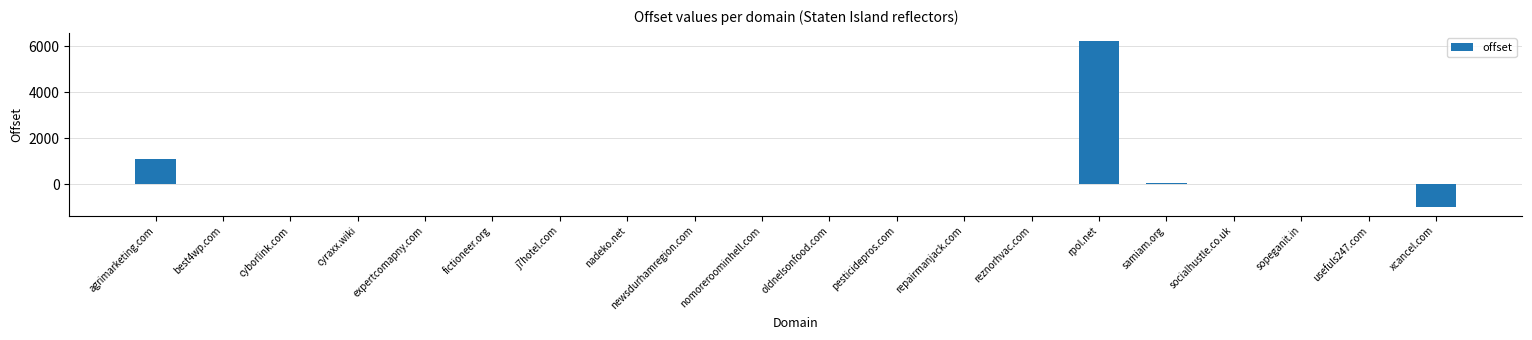

True or false: the data shows 8183 at rpol.net.

False